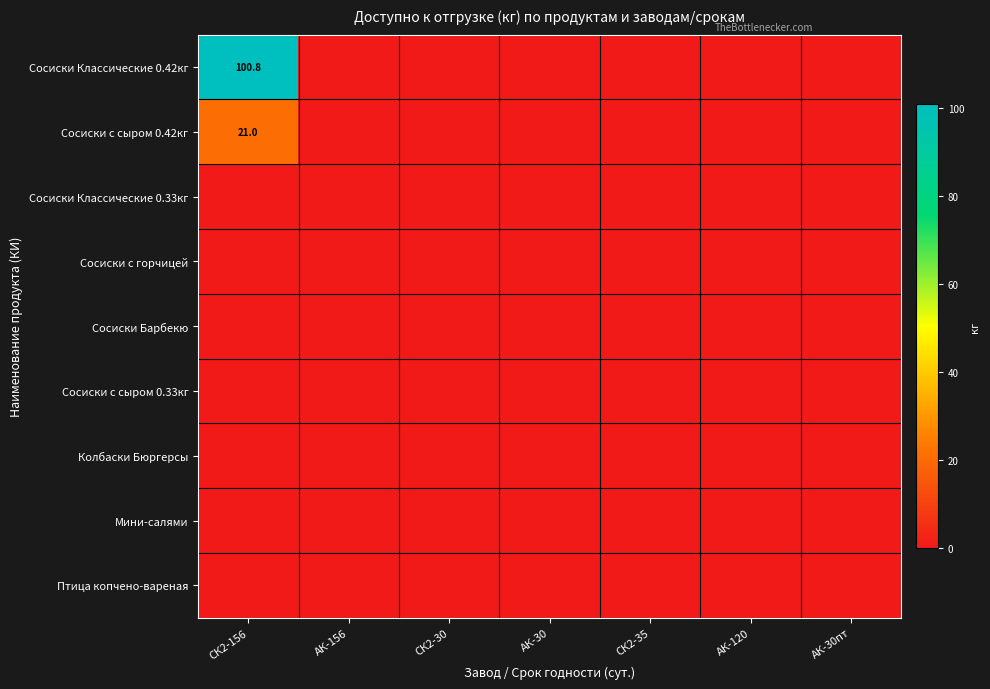

Between СК2-30 and АК-30, which series saw the biggest shift?

Сосиски Классические 0.42кг